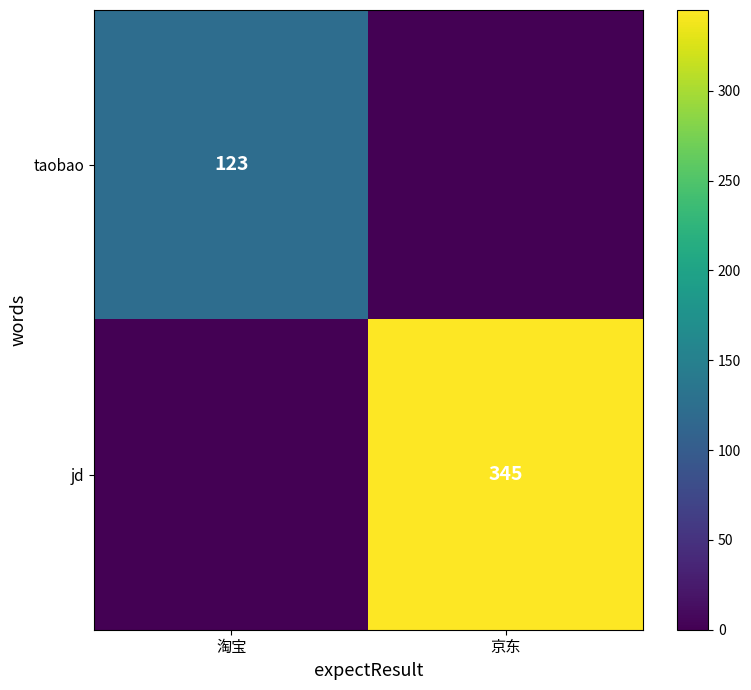

True or false: jd has a value of 205 at 京东.

False